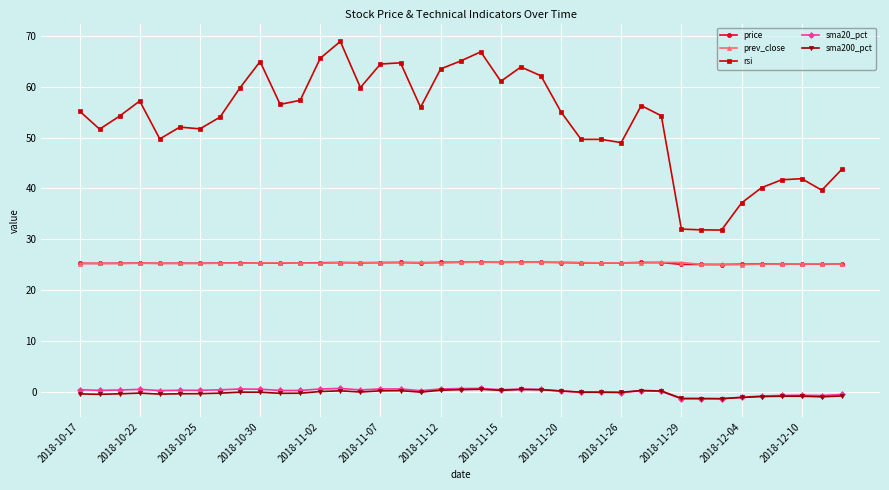

Which series has the largest total across all categories?

rsi